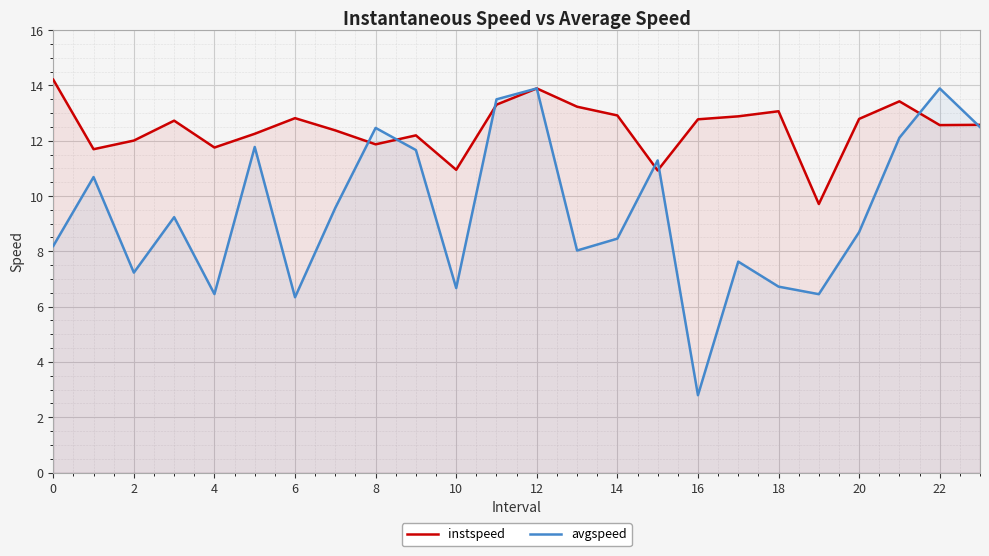

How many lines are shown in the chart?

2